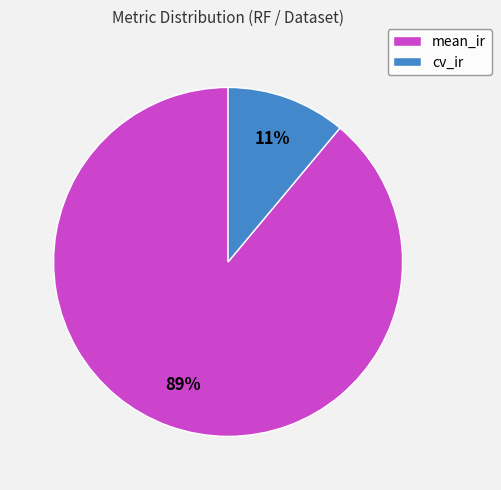

The cv_ir slice represents 11% of the pie. True or false?

True